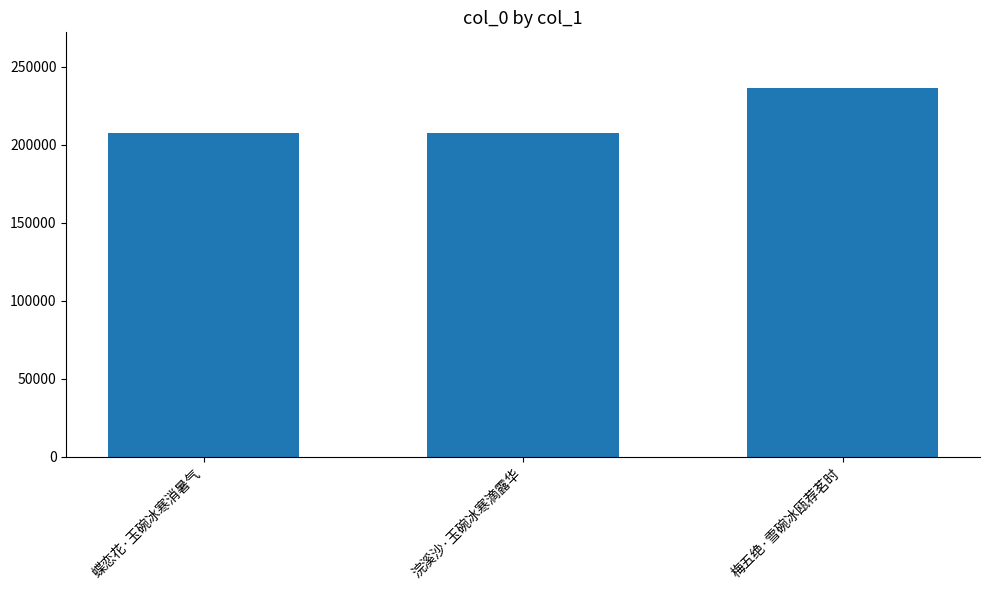

At which label is the value closest to 222258?

蝶恋花·玉碗冰寒消暑气